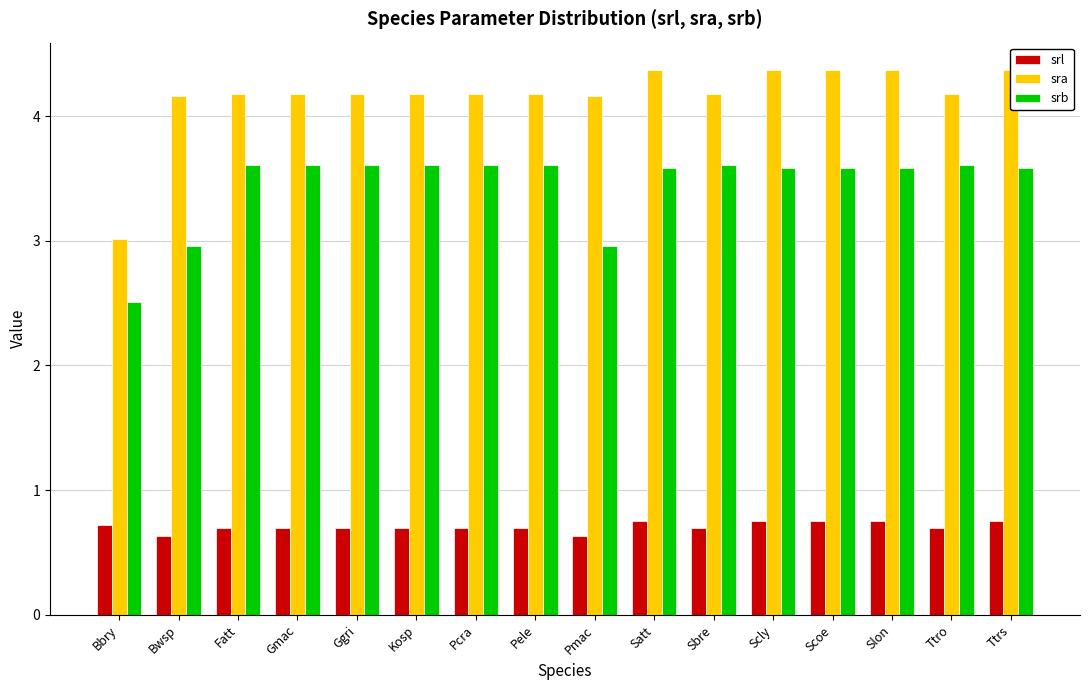

List the series in order of their overall mean, lowest first.

srl, srb, sra